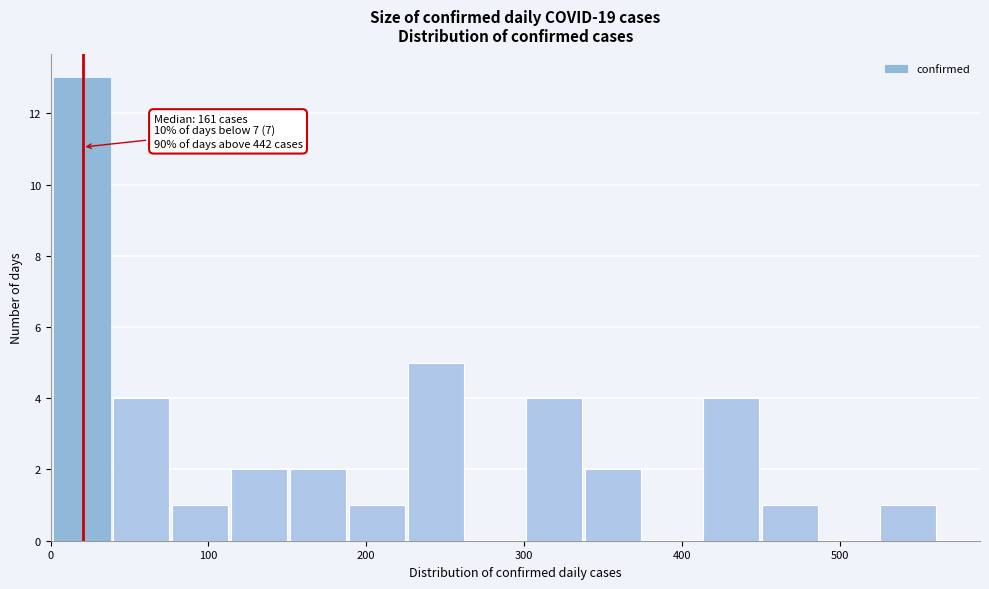

Read against the x-axis, roughly where is the centre of the tallest bar?

20